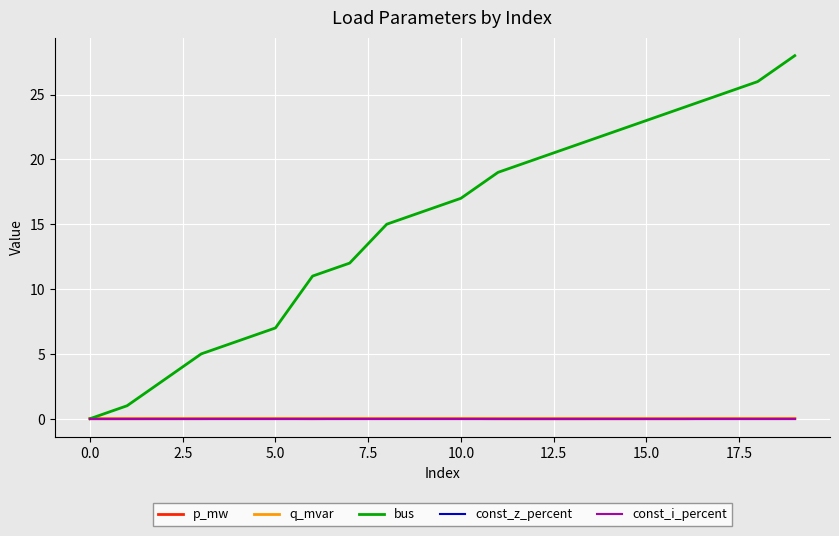

Does the chart display data point markers on the line(s)?

No